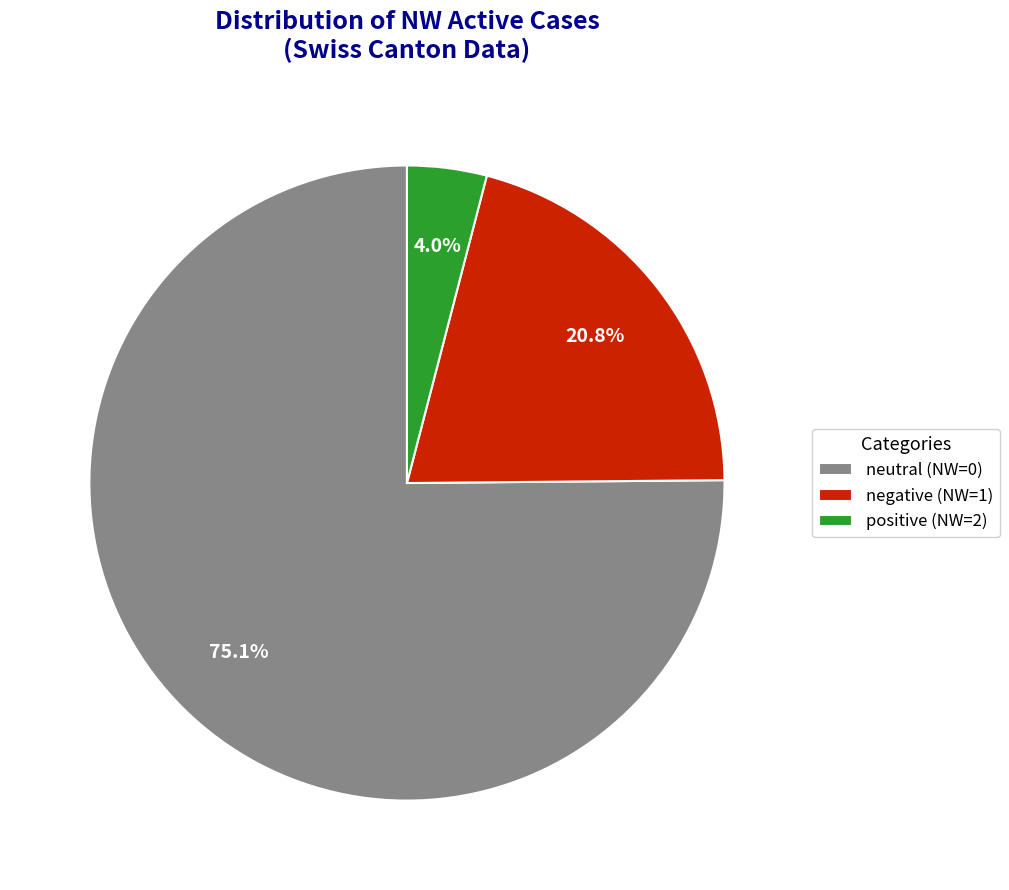

How many slices are in this pie chart?

3